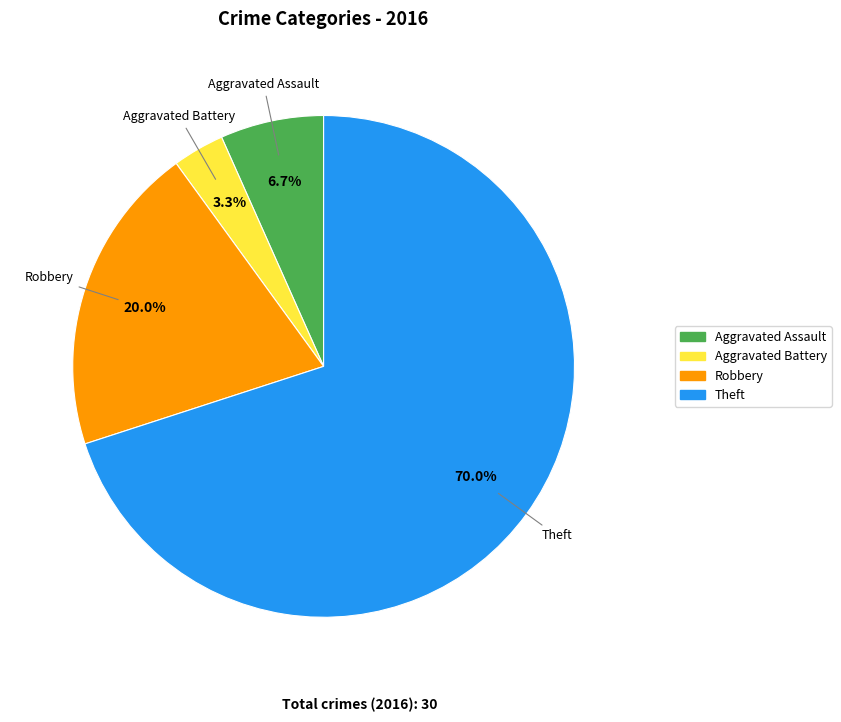

What percentage is NOT represented by Theft?

30.0%